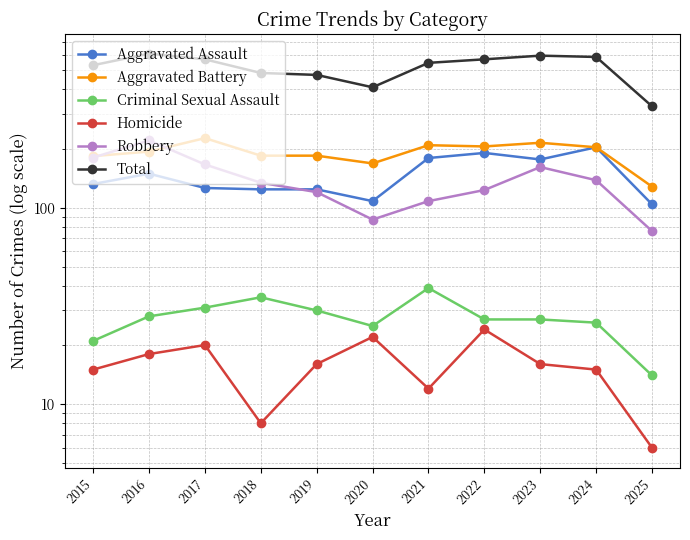

How many lines are shown in the chart?

6